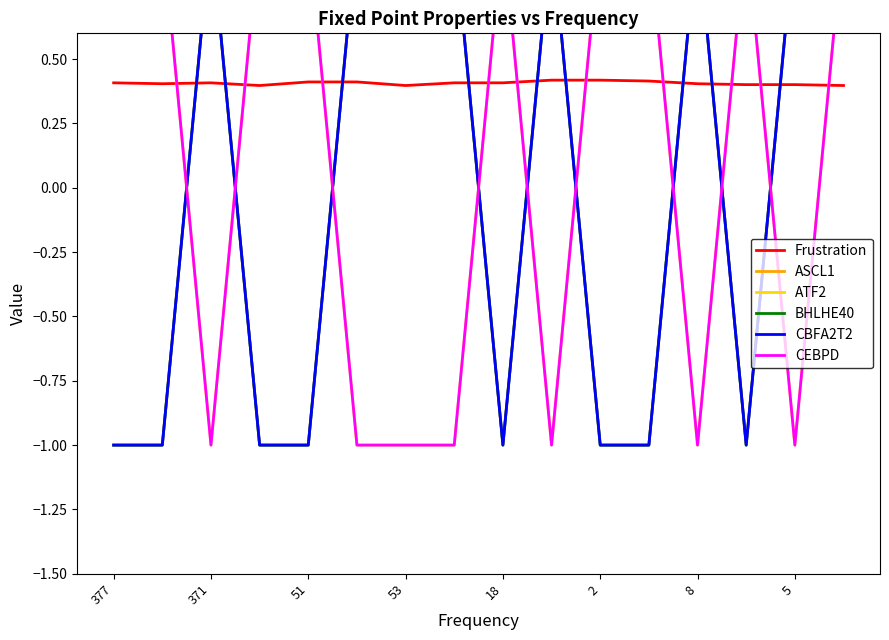

At 377, list the series in order from largest to smallest.

ATF2, CEBPD, Frustration, ASCL1, BHLHE40, CBFA2T2